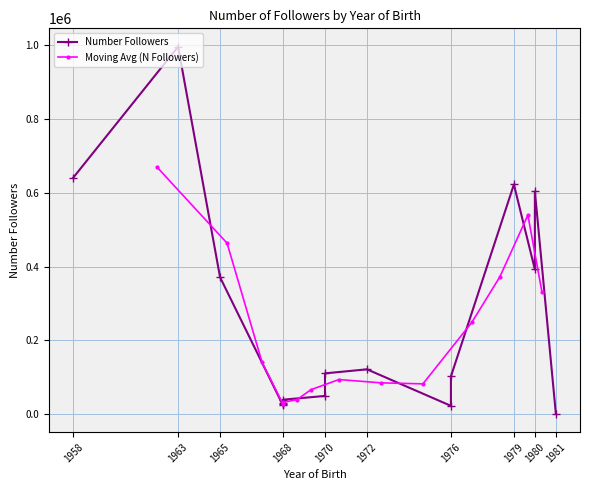

How many points are lower than both their immediate neighbors (excluding endpoints)?

4